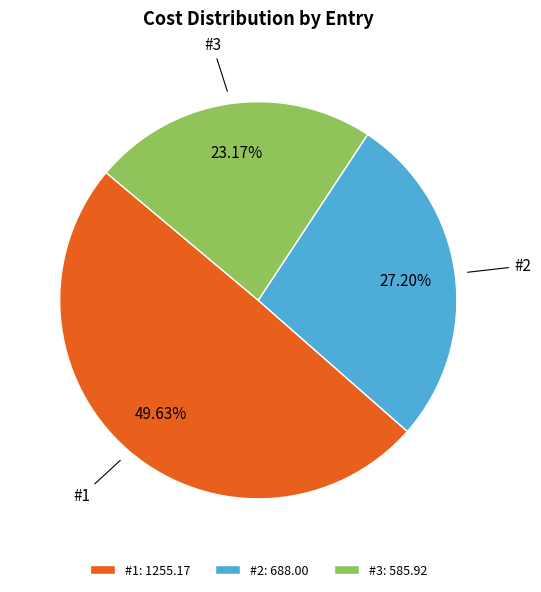

Which slice is the largest?

#1